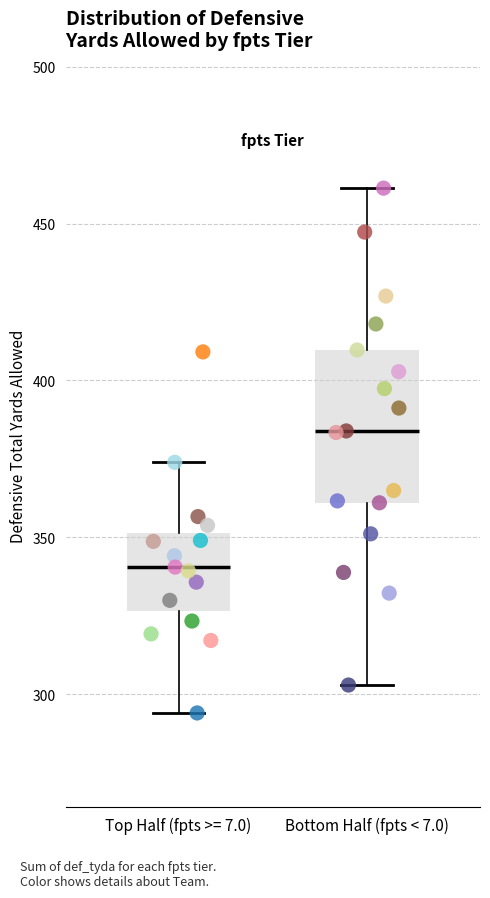

Reading left to right, transcribe this box plot: for each box, give where its median line is, the range the box spans, and where its two whiskers end, as read against the y-axis. The values are not printed on the chart, so give them approximately, as read against the axis.

Top Half (fpts >= 7.0): median 340, box 325 to 350, whiskers 295 to 375
Bottom Half (fpts < 7.0): median 385, box 360 to 410, whiskers 305 to 460